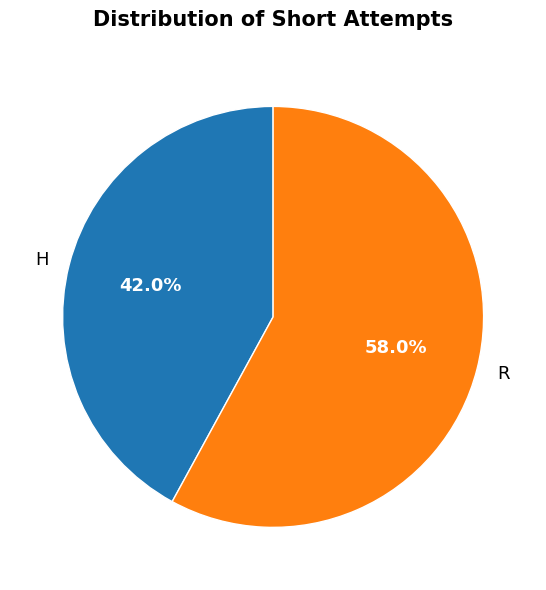

Does H represent more than half of the total?

No